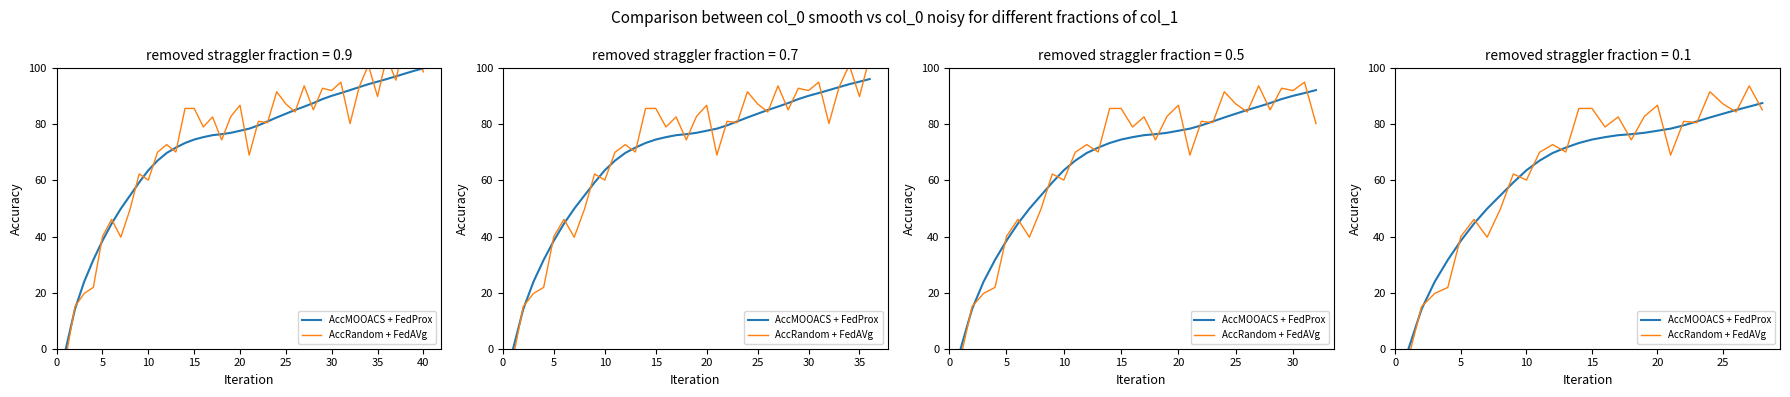

What is the average value of the AccMOOACS + FedProx series?

63.7